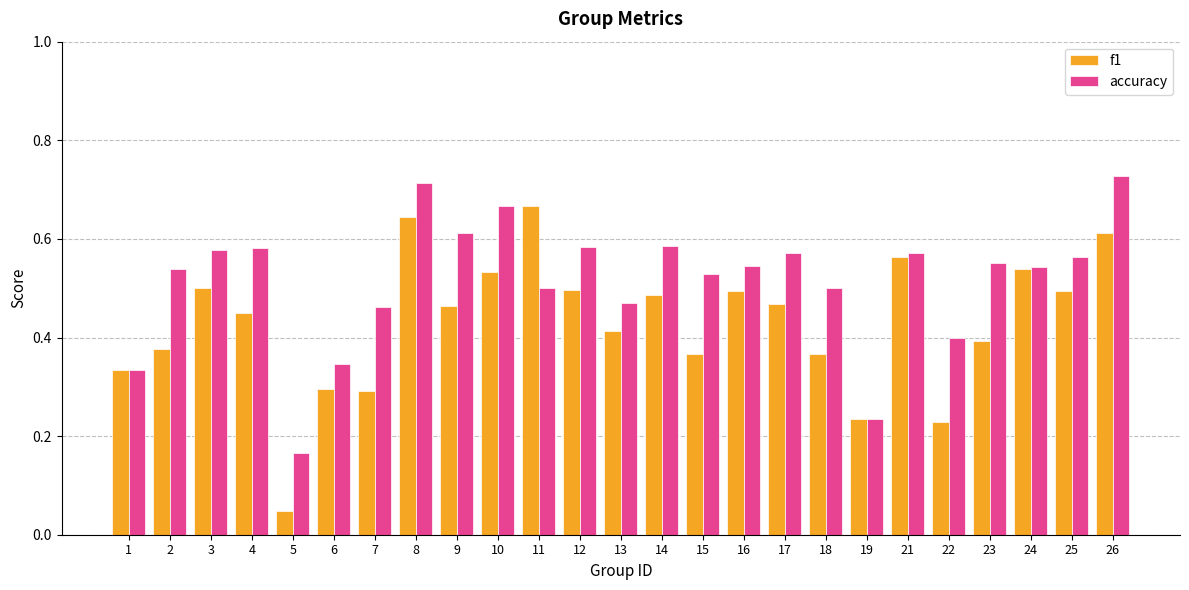

Is the value of accuracy at 10 greater than the value of f1 at 3?

Yes